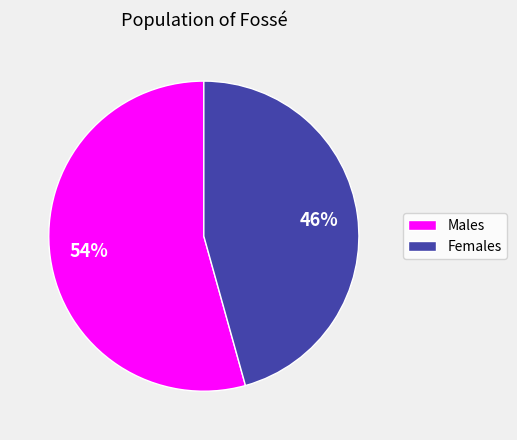

What percentage is the Males slice, to the nearest percent?

54%